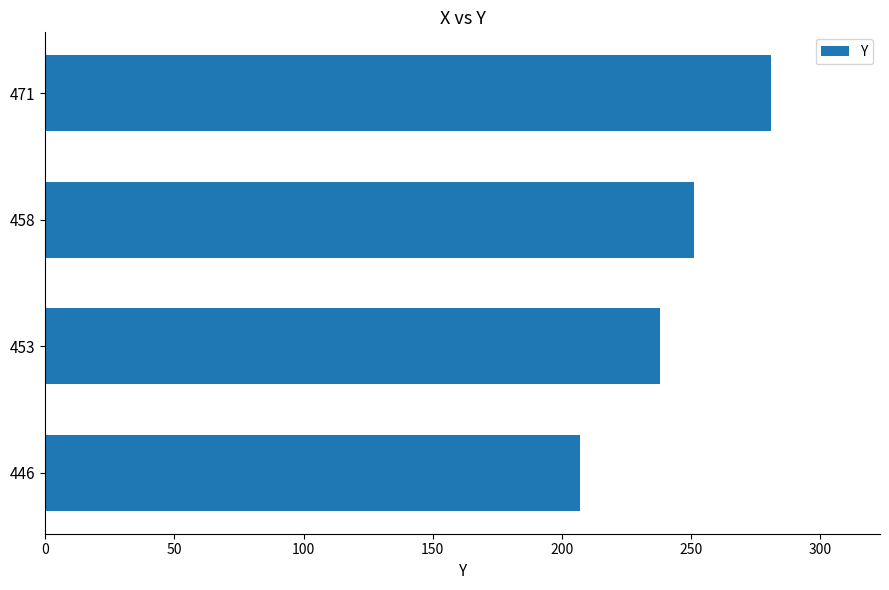

Count the values in the range 238 to 281.

3